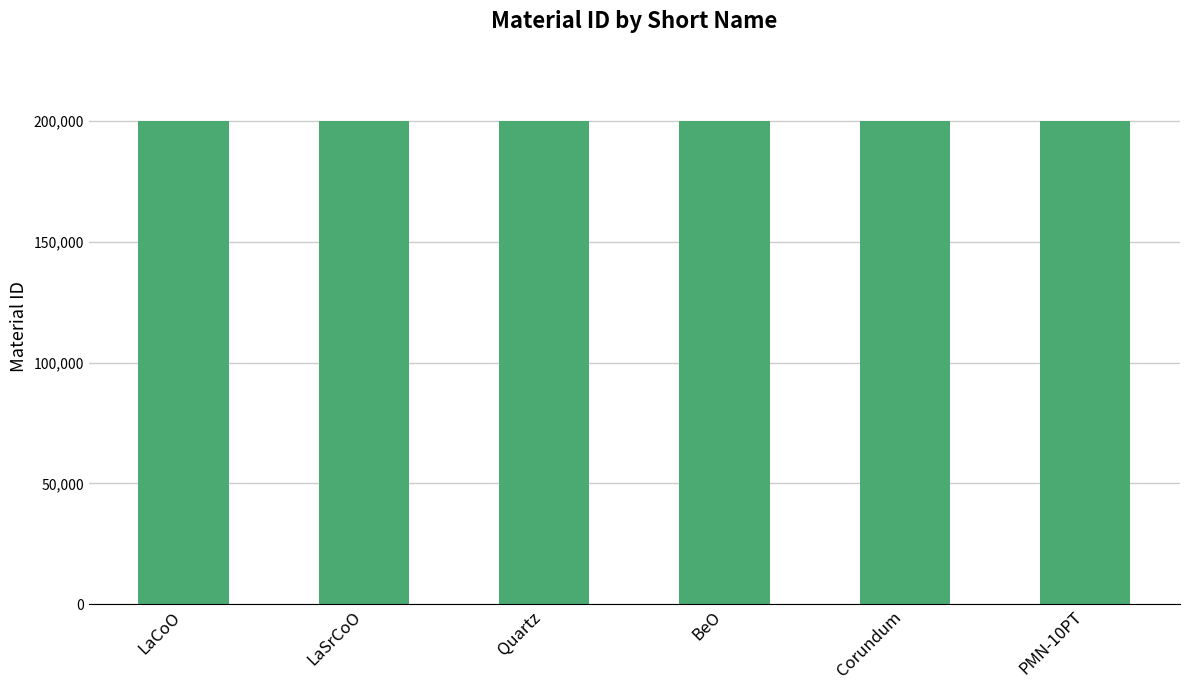

What is the smallest value displayed?

200001